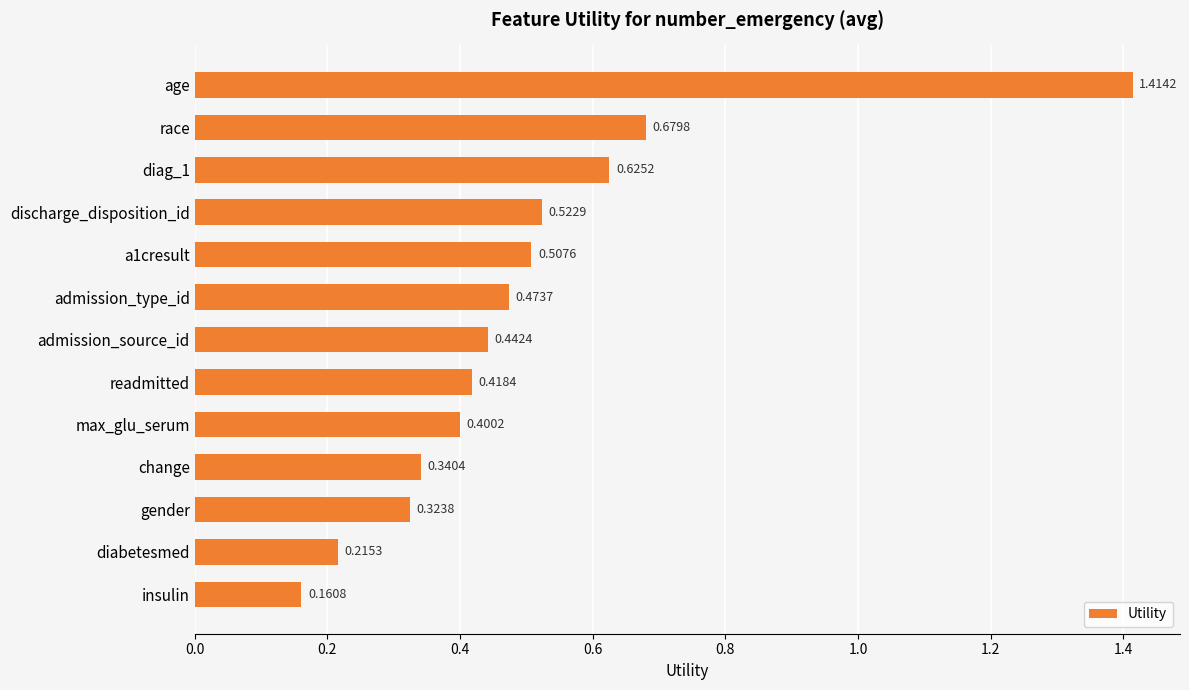

What is the label of the 4th bar from the top?

discharge_disposition_id